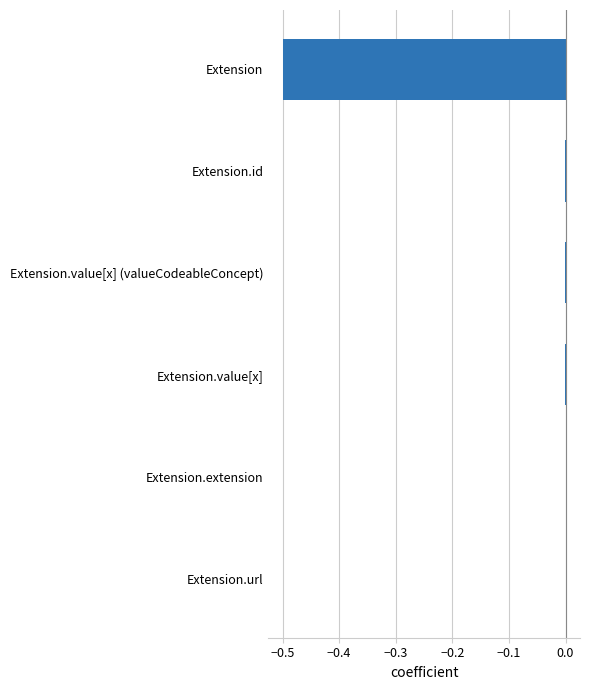

What is the sum of all values?

-0.5